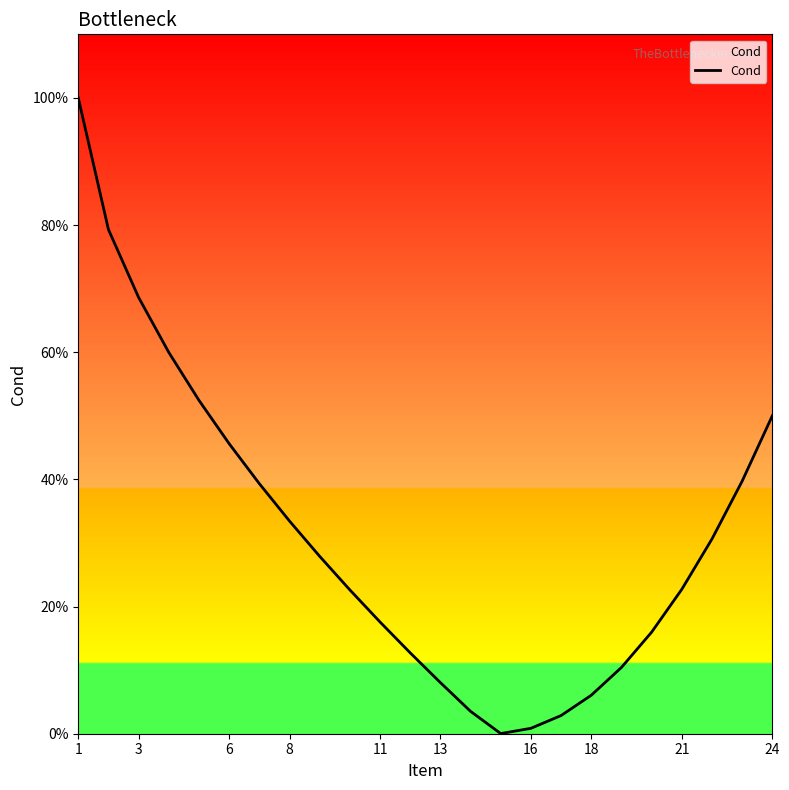

Does the chart display data point markers on the line(s)?

No